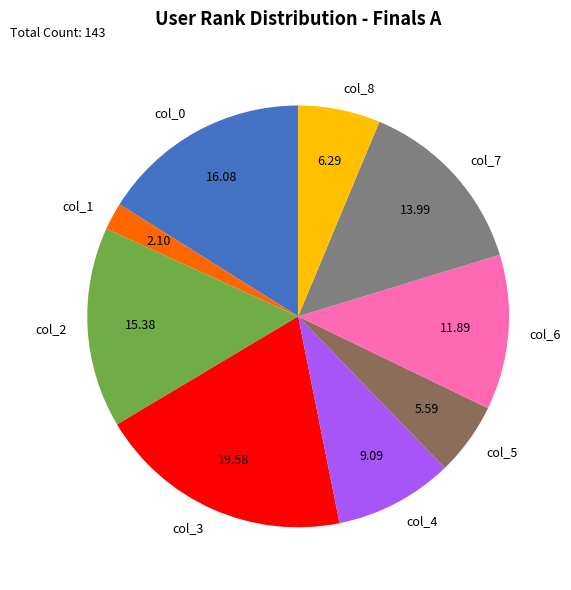

Do col_1 and col_6 together represent more than half of the pie?

No